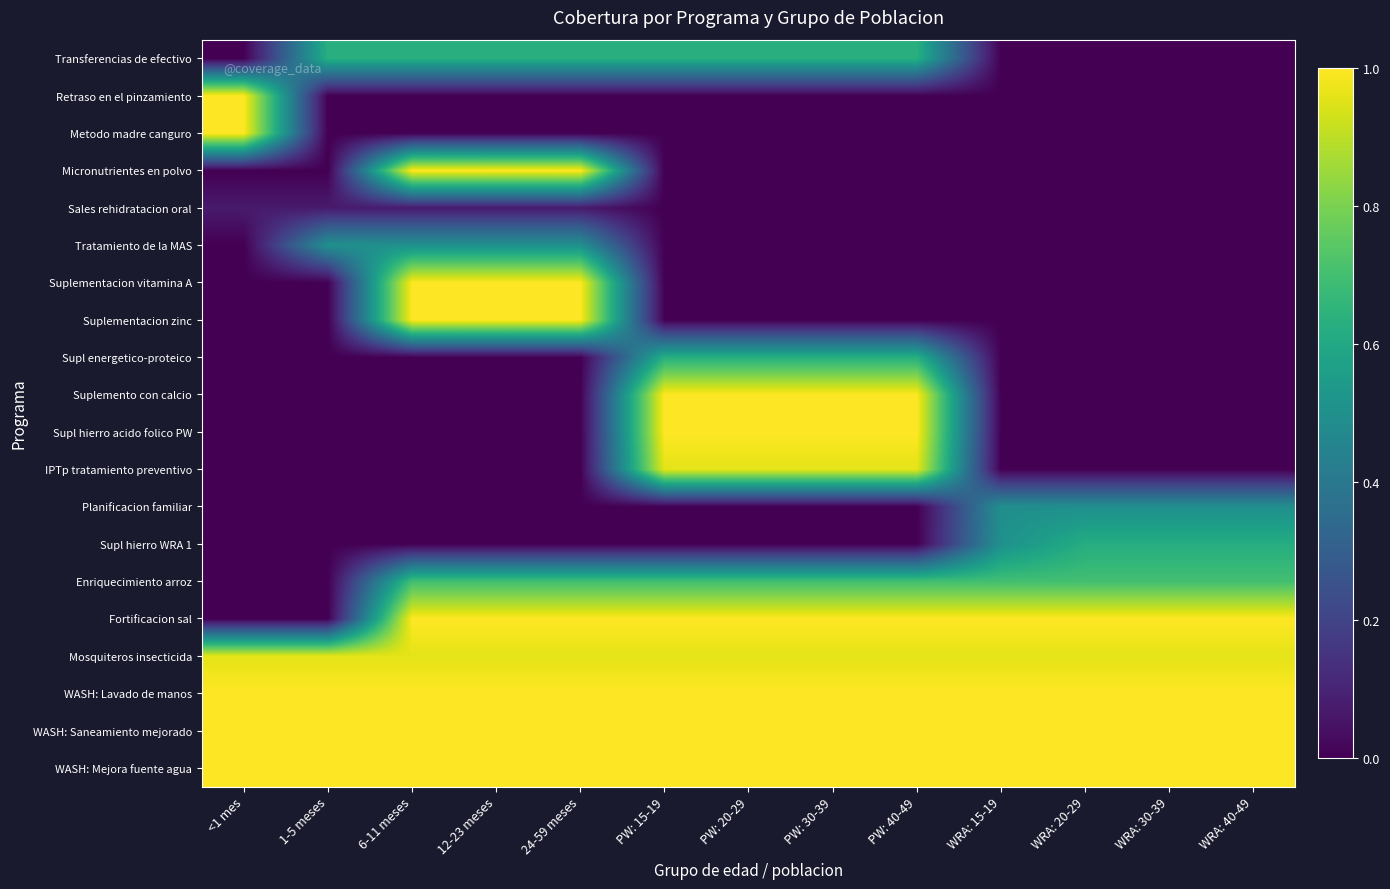

At which category is the sum across all series the highest?

PW: 15-19